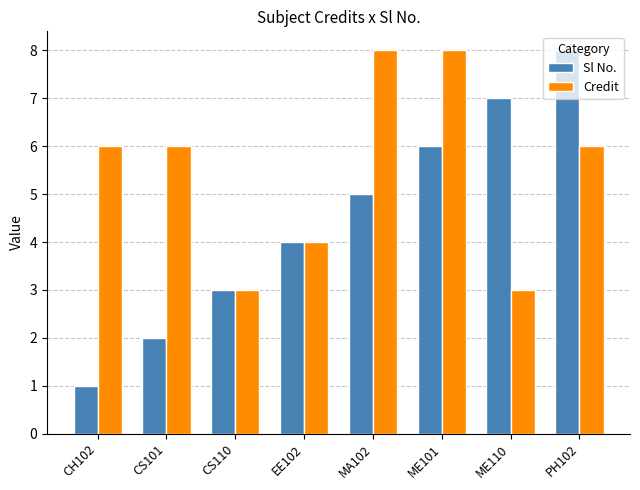

What are all the series names shown in the legend?

Sl No., Credit